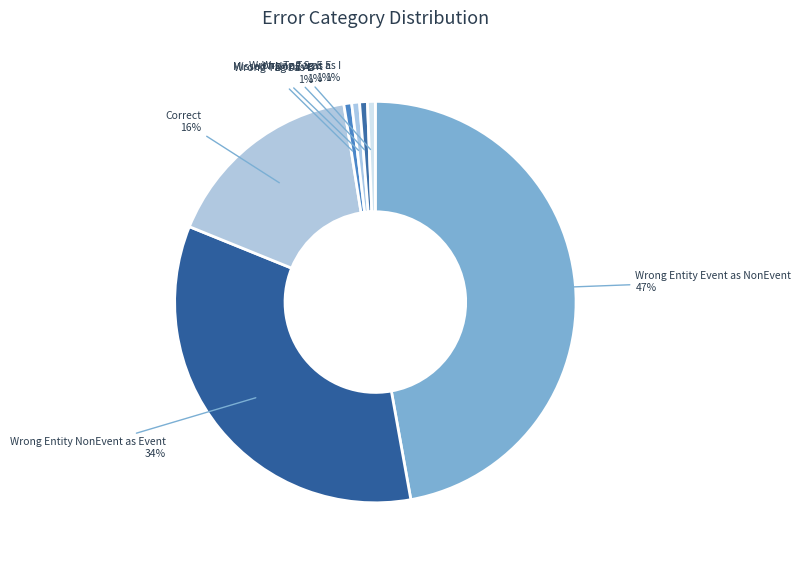

What is the largest slice in the pie chart?

Wrong Entity Event as NonEvent